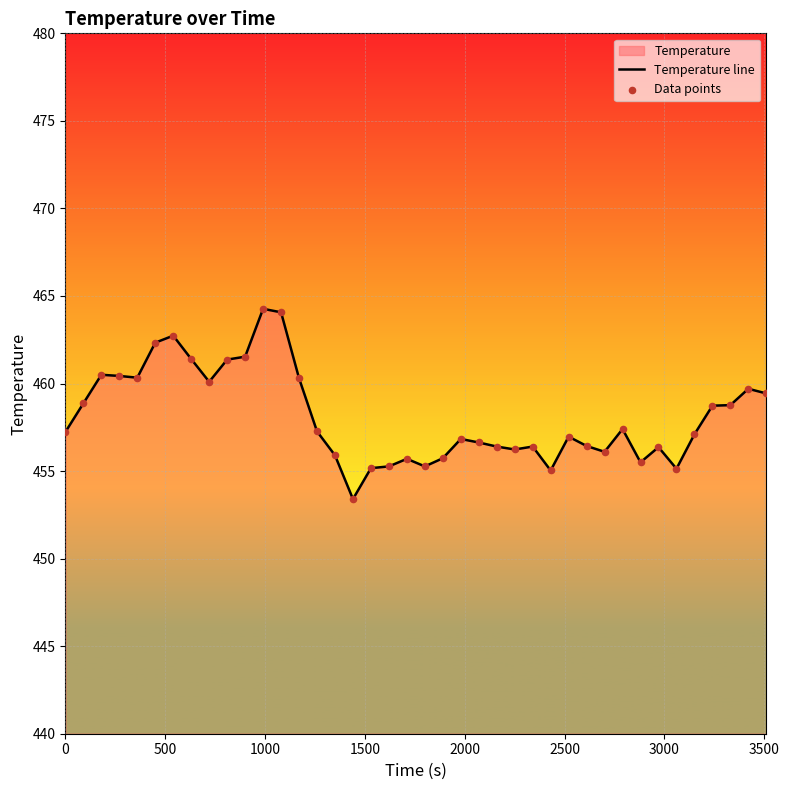

At how many categories does at least one series exceed 462?

4